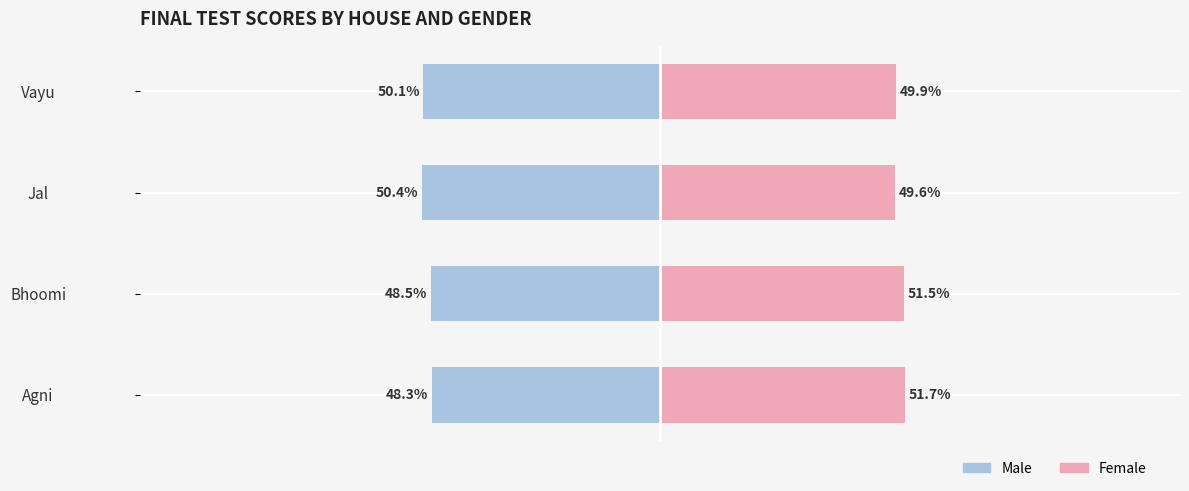

Rank the series by their maximum value, from highest to lowest.

Female, Male